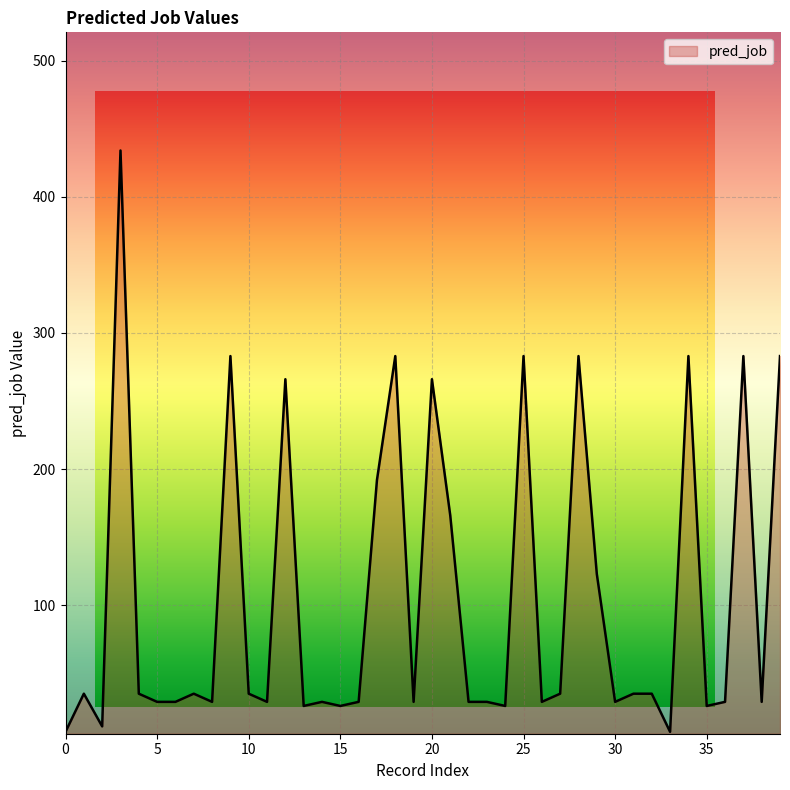

How many interior local peaks (higher than both neighbors) does the data have?

12